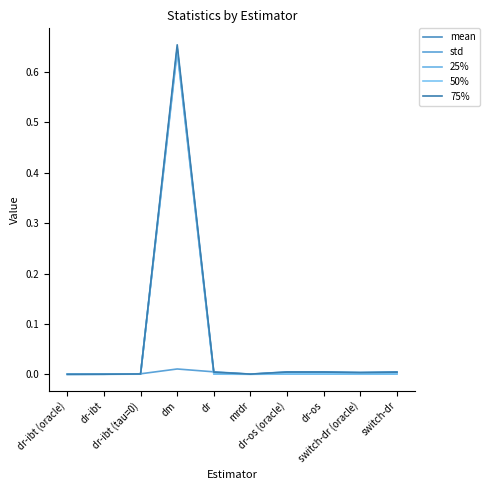

Reading left to right, list all the values displayed in this chart.

mean: 0.0	0.0	0.0	0.6	0.0	0.0	0.0	0.0	0.0	0.0
std: 0.0	0.0	0.0	0.0	0.0	0.0	0.0	0.0	0.0	0.0
25%: 0.0	0.0	0.0	0.6	0.0	0.0	0.0	0.0	0.0	0.0
50%: 0.0	0.0	0.0	0.6	0.0	0.0	0.0	0.0	0.0	0.0
75%: 0.0	0.0	0.0	0.7	0.0	0.0	0.0	0.0	0.0	0.0